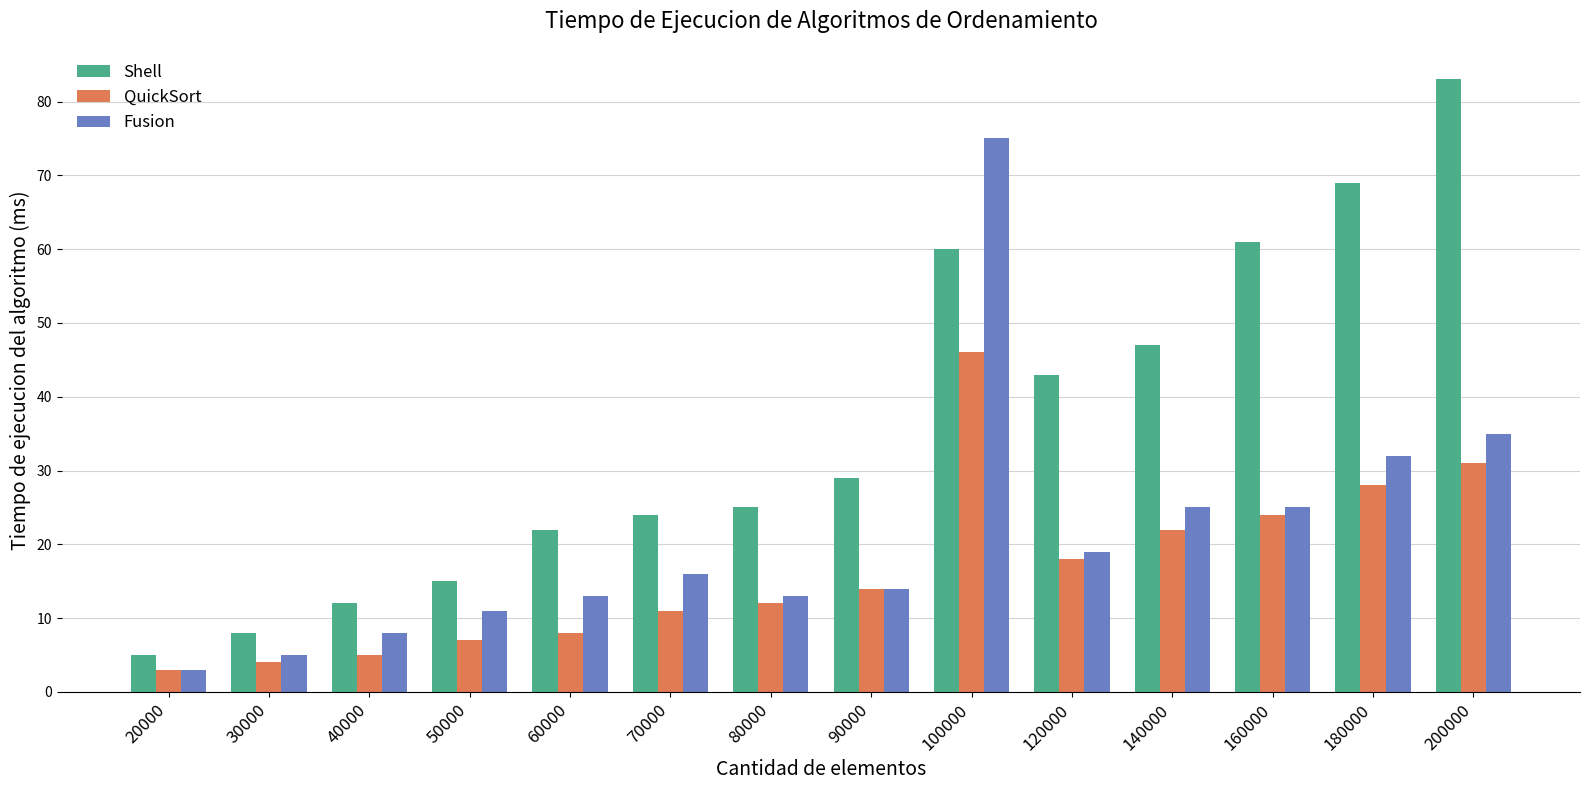

How many bars are there in total?

42